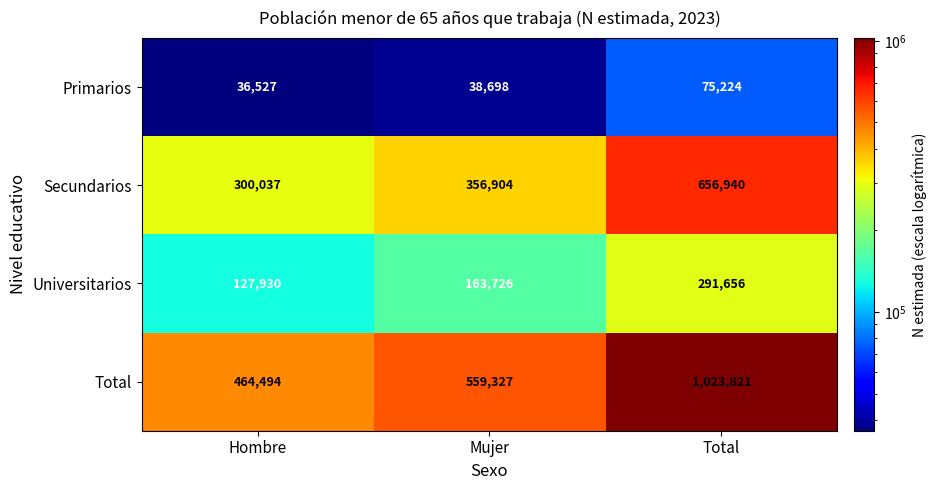

Which series changed the most between Hombre and Total?

Total